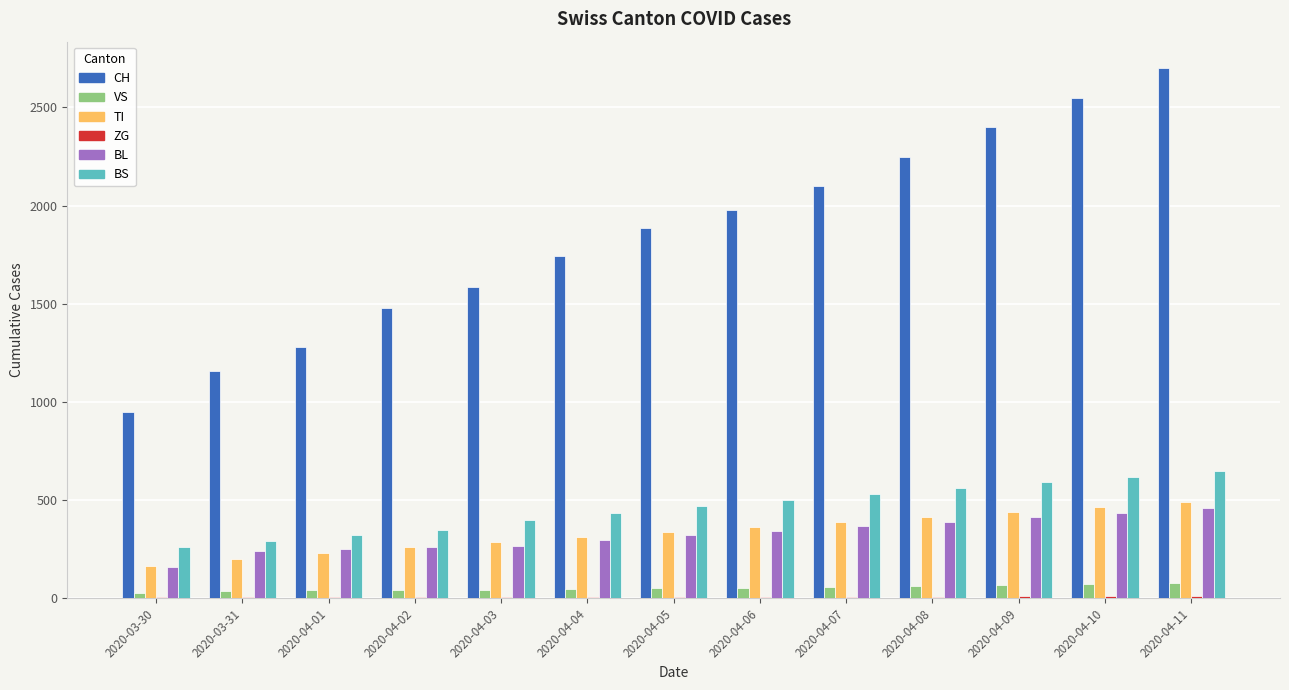

How many groups of bars are there?

13